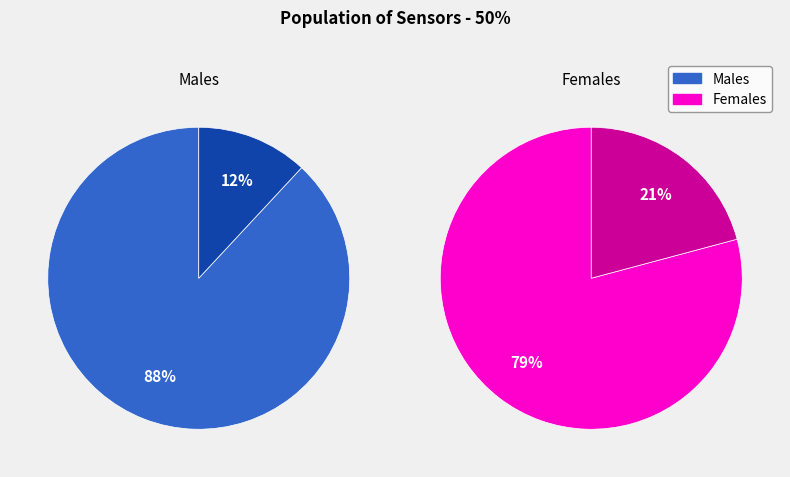

True or false: 1 accounts for 88% of the total.

True